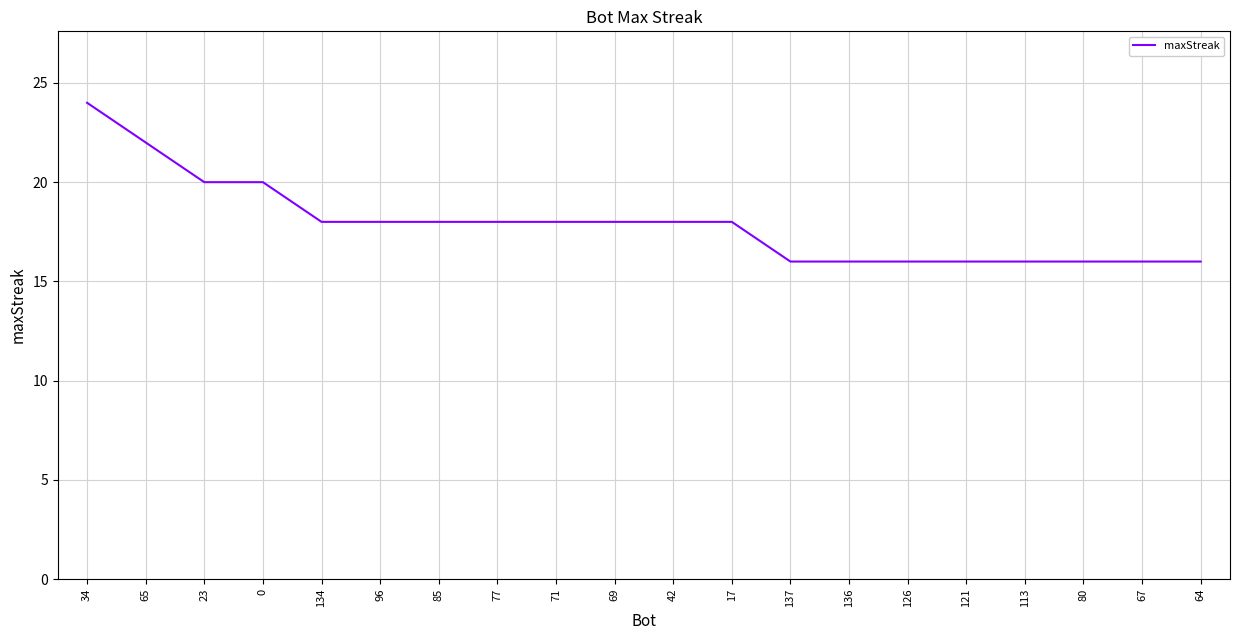

Does the chart have visible grid lines?

Yes